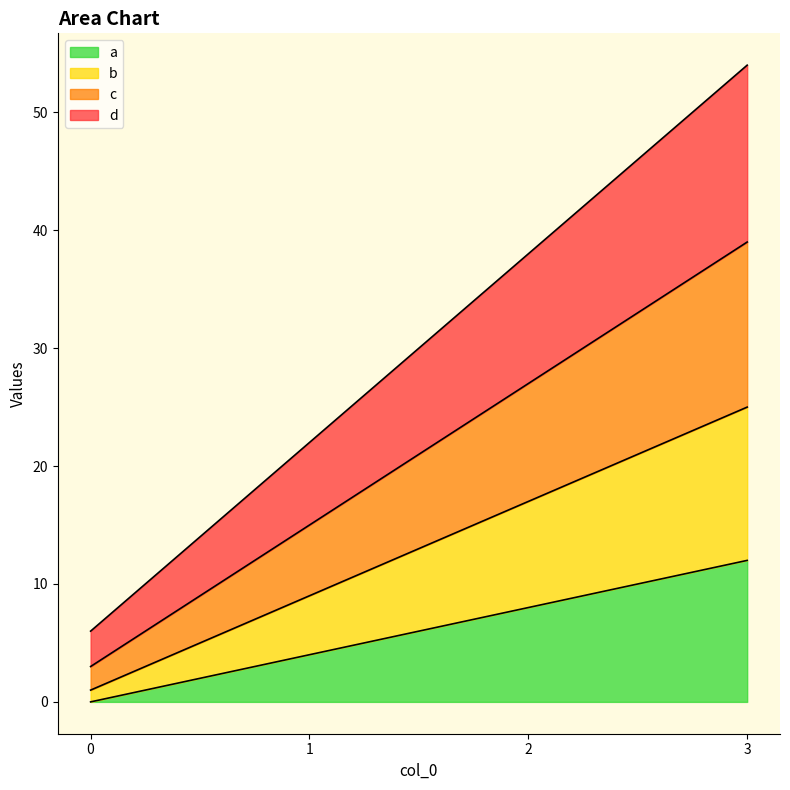

What is the value of the c point at the 4th from the left?

39